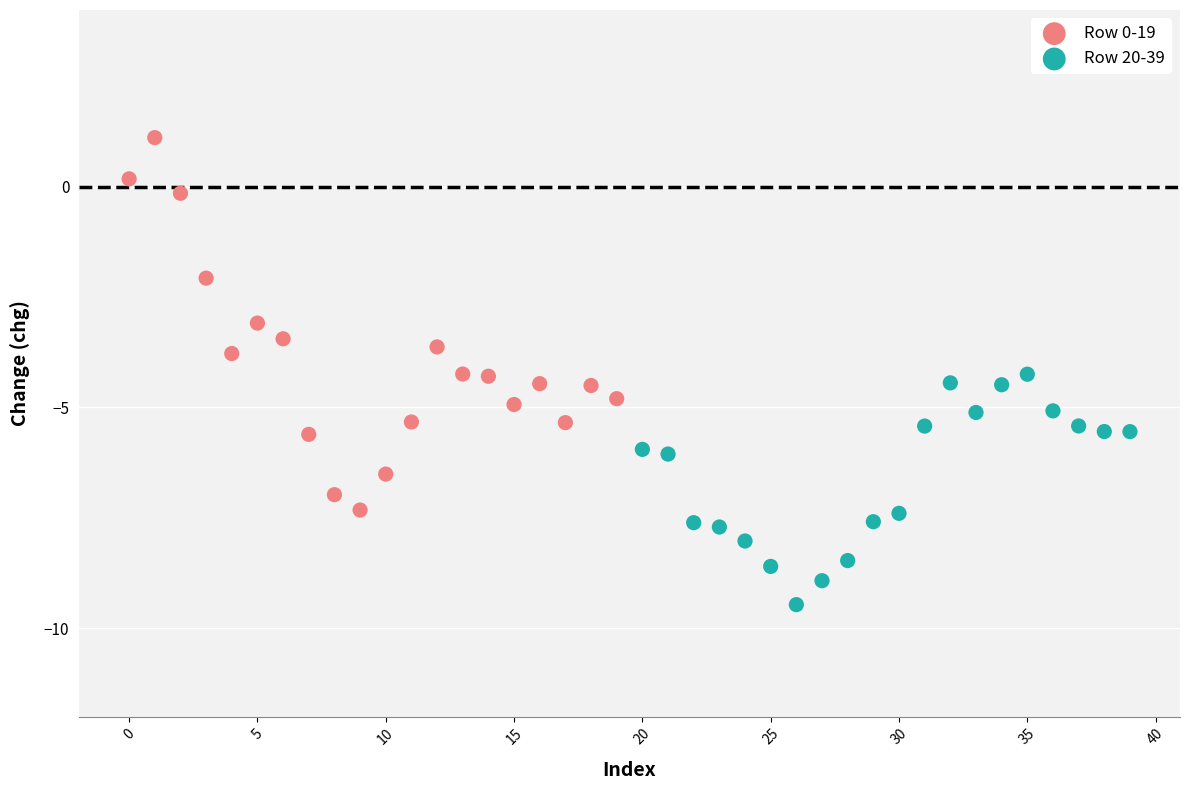

Which series contains the highest Y value?

Row 0-19